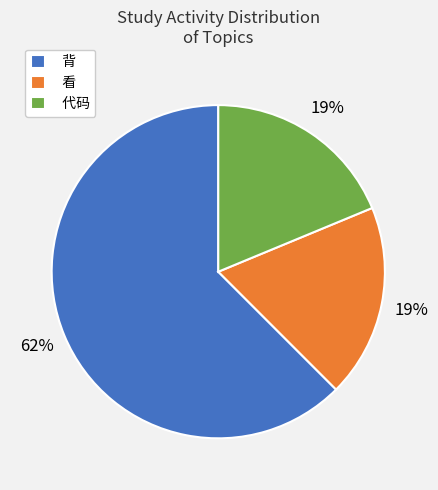

To the nearest percent, what is the combined percentage of 代码 and 看?

38%